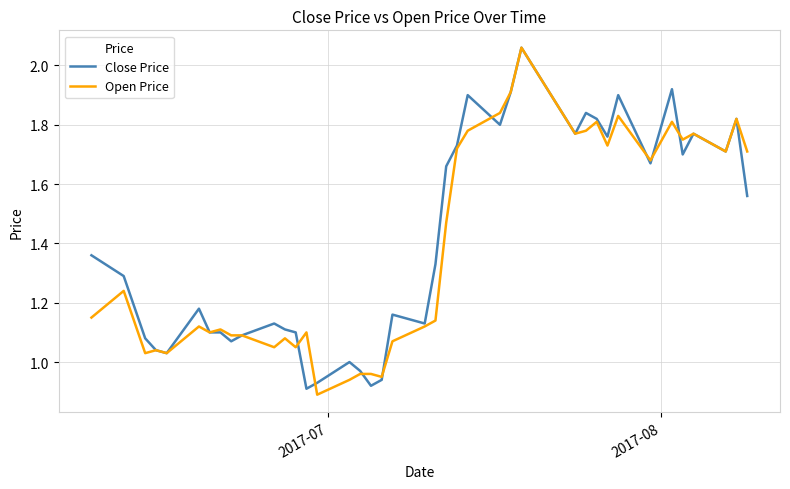

Does the chart display data point markers on the line(s)?

No